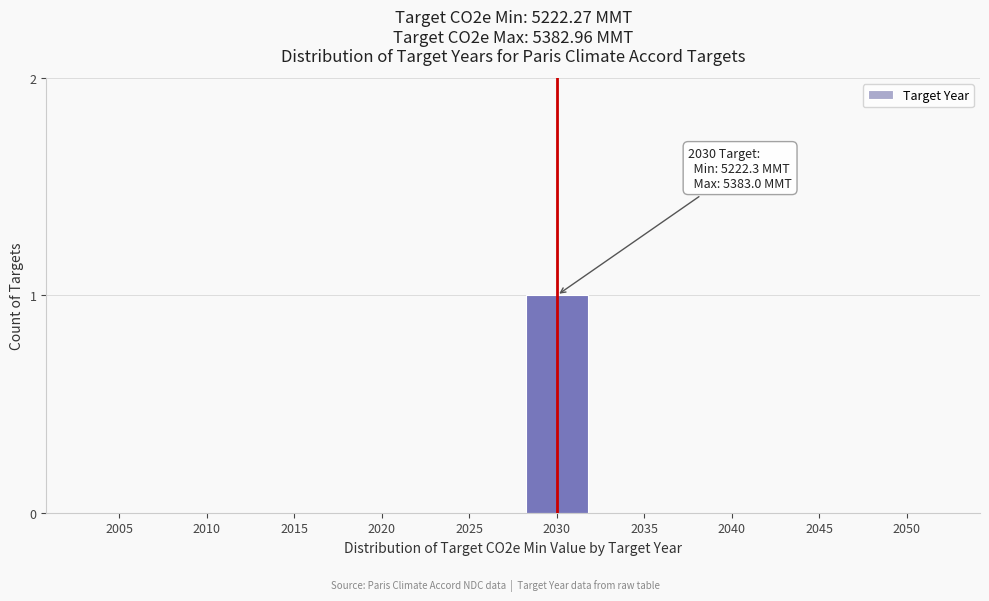

Reading left to right, transcribe all the data shown in this chart.

2005=0	2010=0	2015=0	2020=0	2025=0	2030=1	2035=0	2040=0	2045=0	2050=0